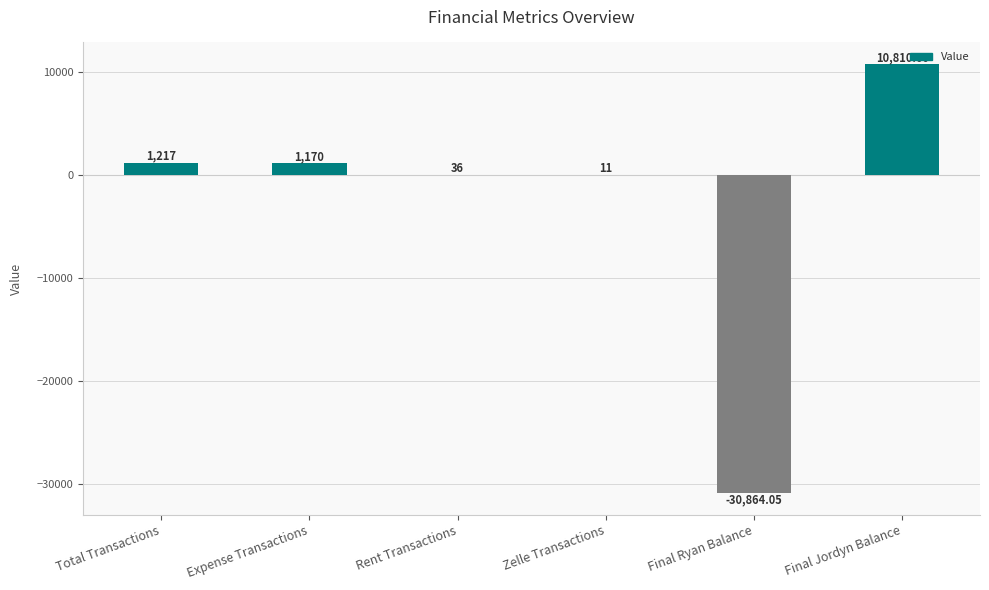

How many data points does each series have?

6